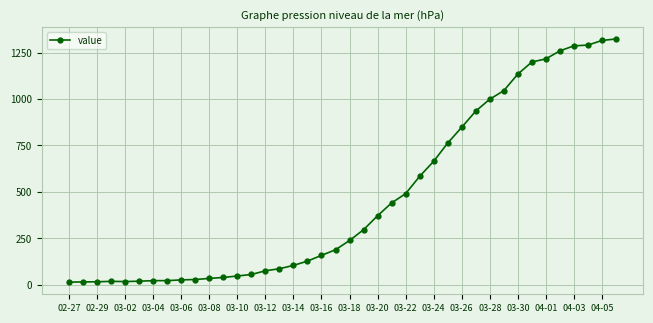

What is the sum of all values?

18831